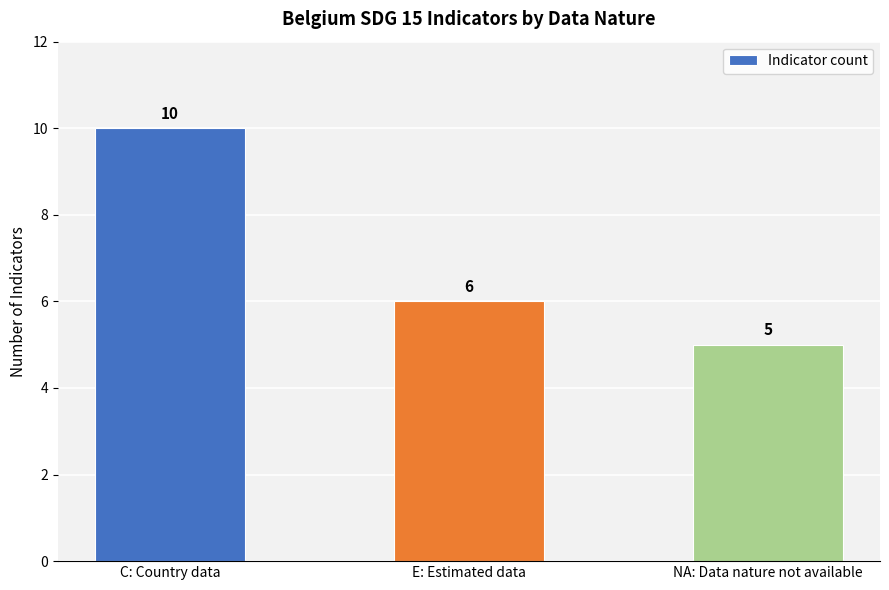

Where is the data nearest to the value 7?

E: Estimated data